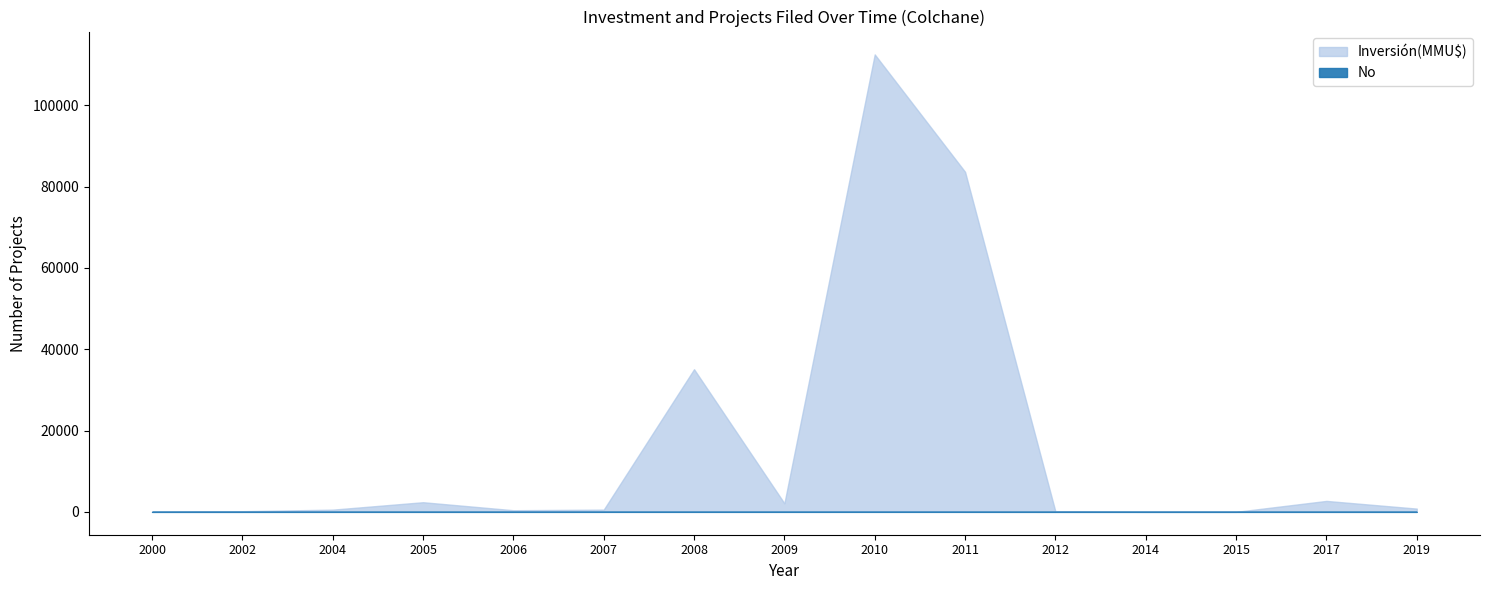

What is the average value of the Inversión(MMU$) series?

16061